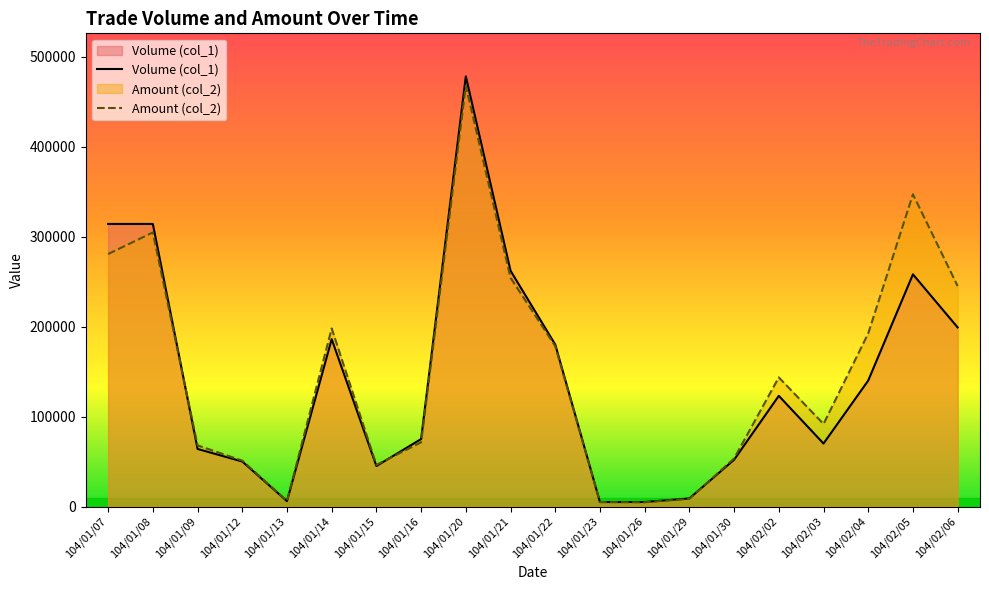

True or false: Volume (col_1) has more than 1 interior local peaks.

True